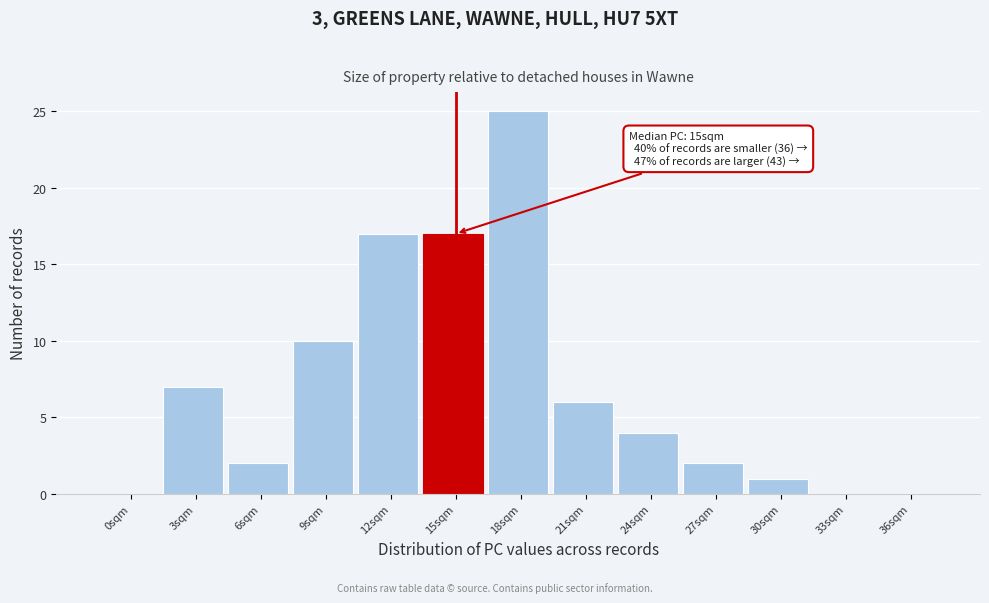

Reading left to right, what are all the values shown in this chart?

0sqm=0	3sqm=7	6sqm=2	9sqm=10	12sqm=17	15sqm=17	18sqm=25	21sqm=6	24sqm=4	27sqm=2	30sqm=1	33sqm=0	36sqm=0